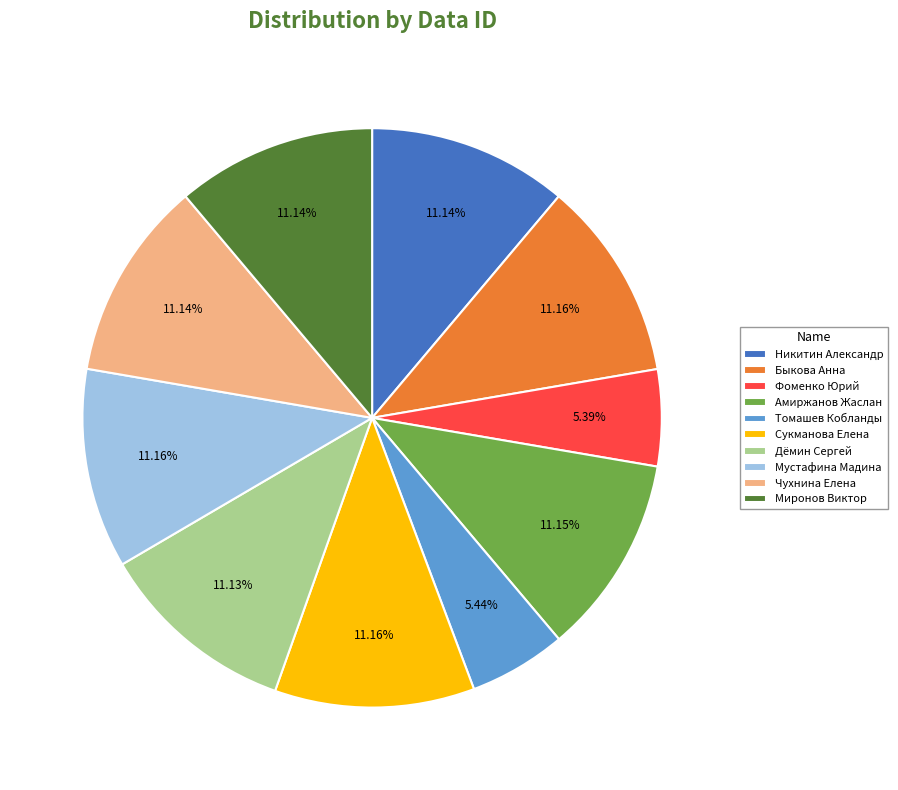

Approximately how many times larger is the value at Дёмин Сергей compared to Быкова Анна?

1.0